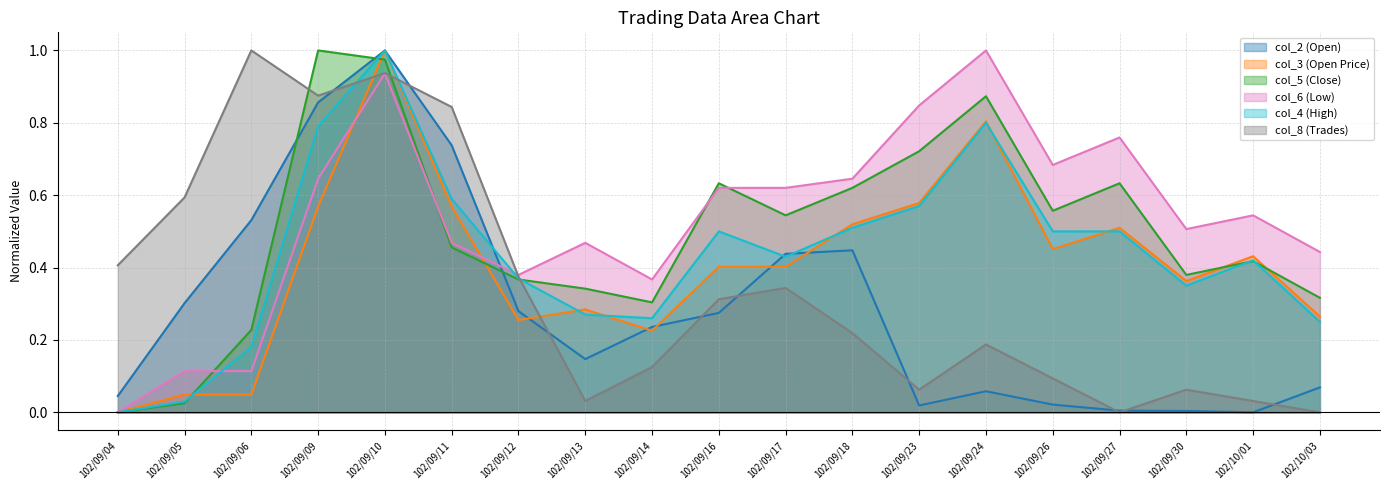

At 102/09/27, list the series in order from largest to smallest.

col_6, col_5, col_3, col_4, col_2, col_8